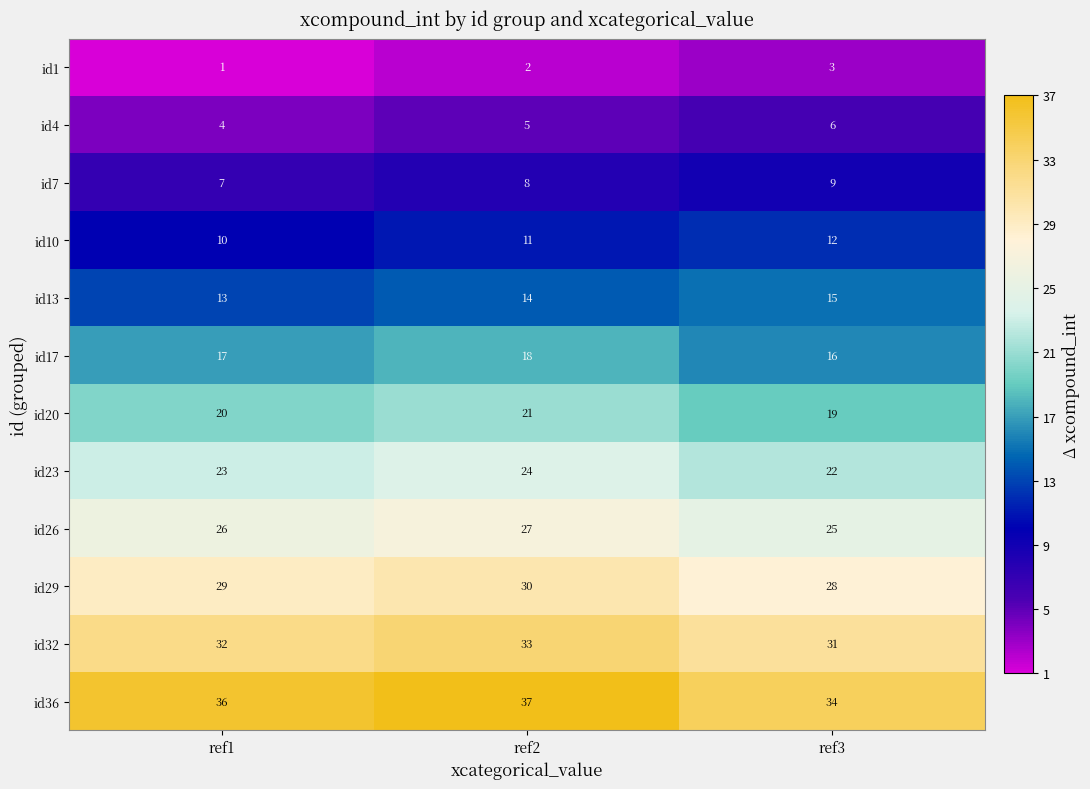

Which series changed the most between ref2 and ref3?

id36